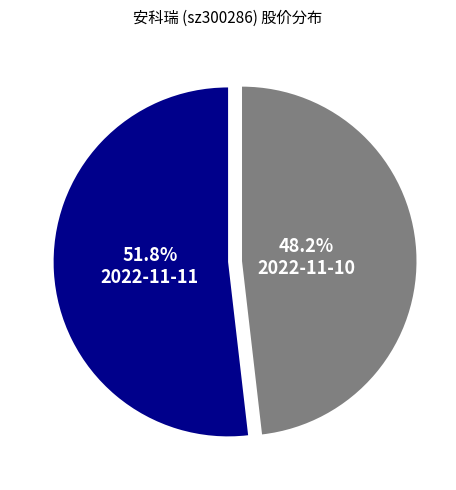

Which category has the smallest portion of the pie?

2022-11-10